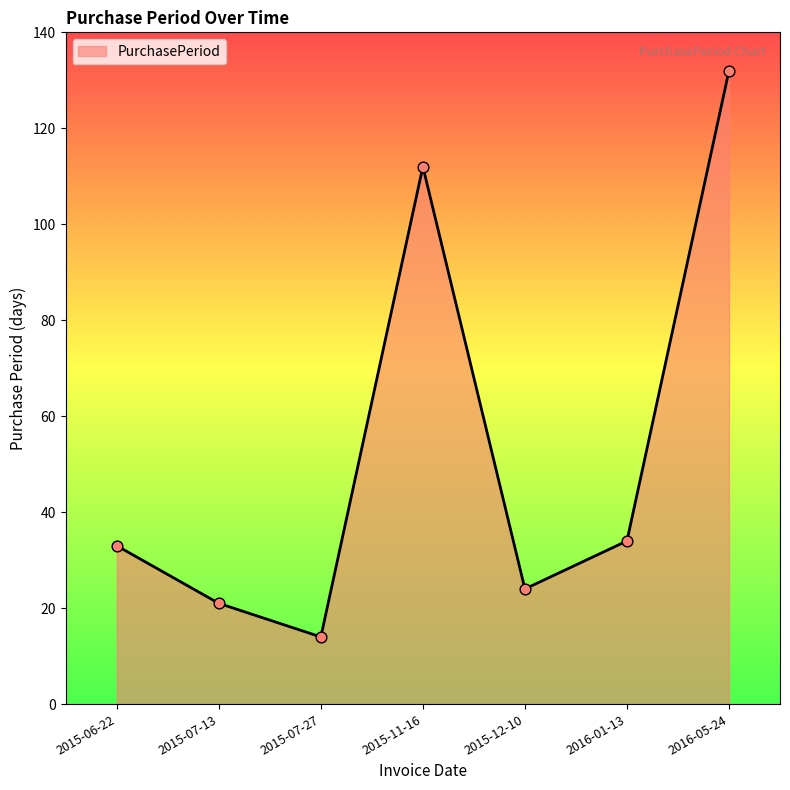

Which has a higher value, 2015-11-16 or 2015-07-13?

2015-11-16